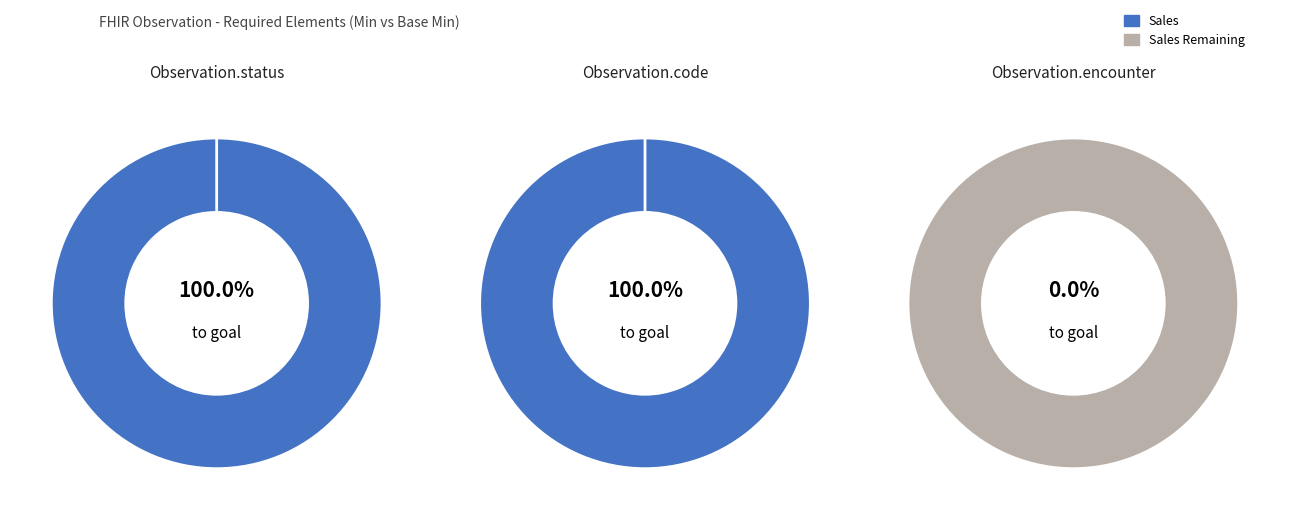

To the nearest percent, what is the average slice percentage?

33%